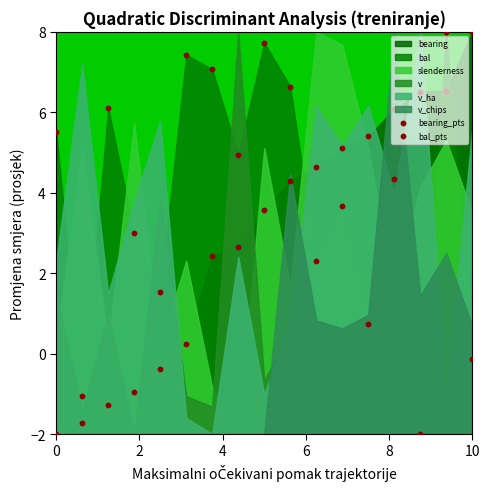

Which series has the largest total across all categories?

bal_pts